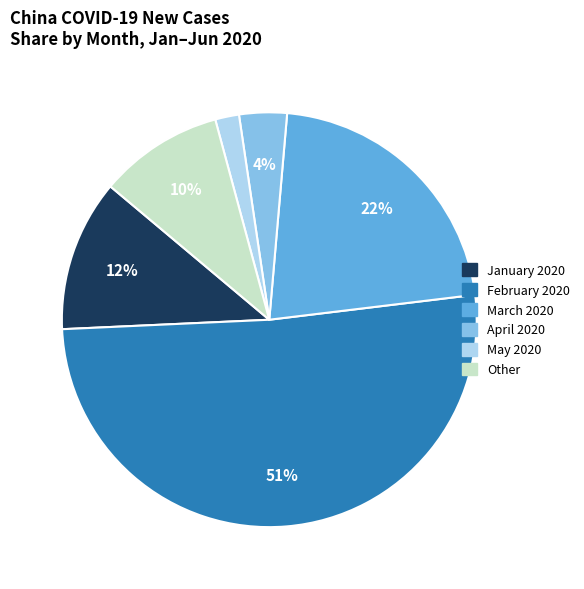

To the nearest percent, what is the average slice percentage?

17%